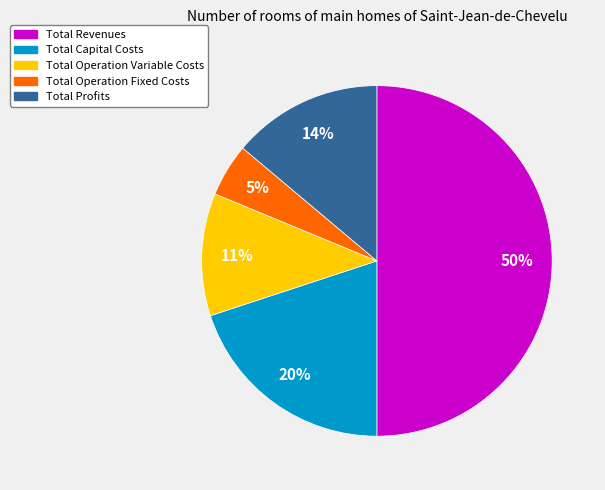

True or false: Total Capital Costs accounts for 33% of the total.

False